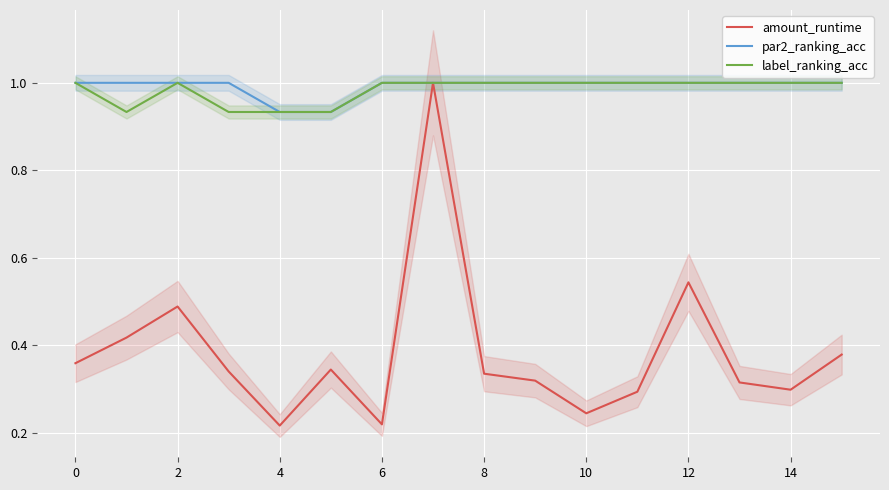

Rank the series by their maximum value, from lowest to highest.

amount_runtime, par2_ranking_acc, label_ranking_acc